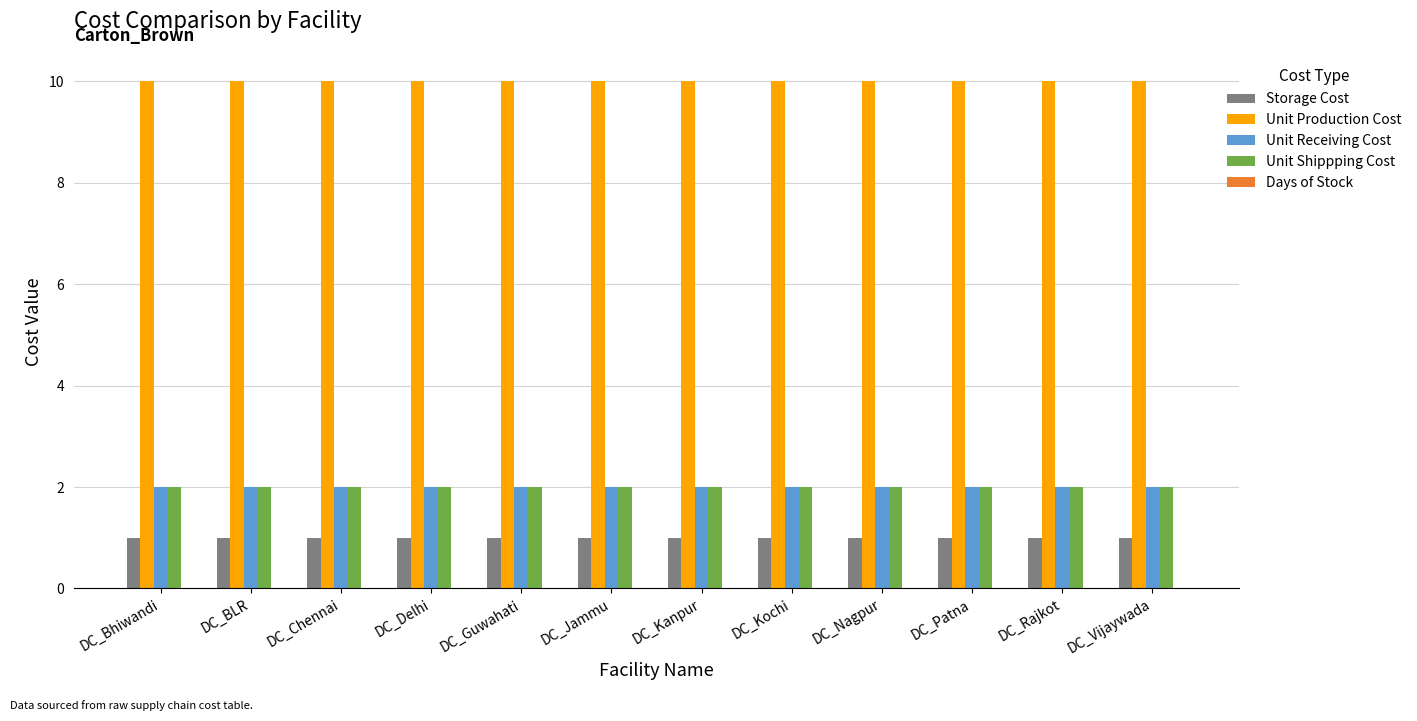

What is the label of the 8th bar from the right?

DC_Guwahati